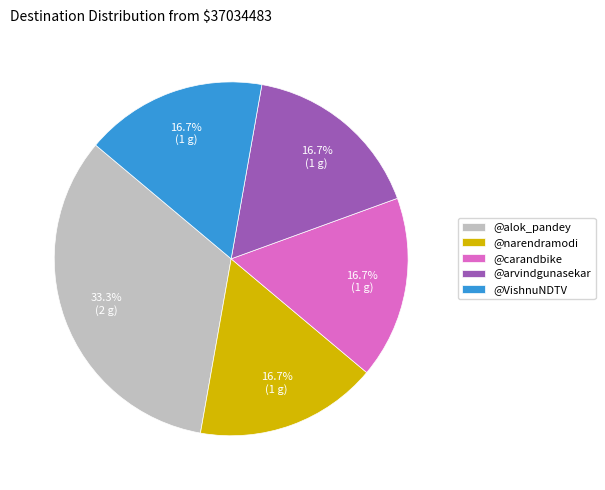

Is there a majority slice in this chart?

No